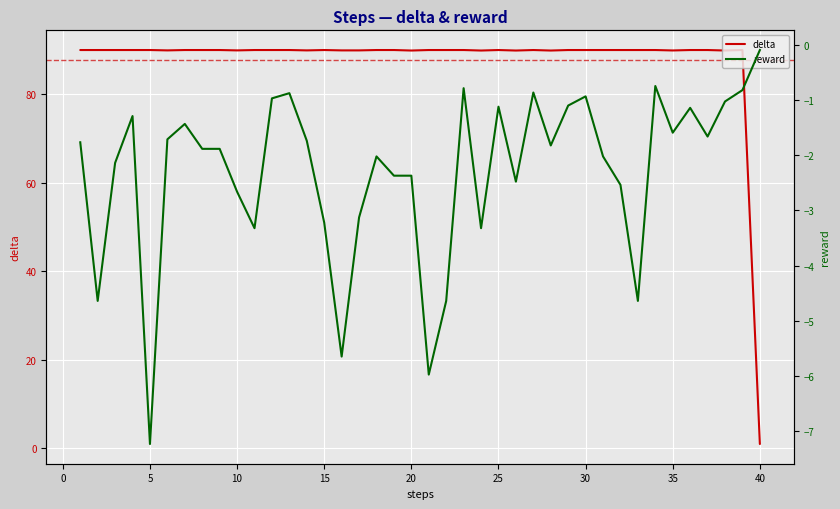

True or false: delta and reward intersect in this chart.

False